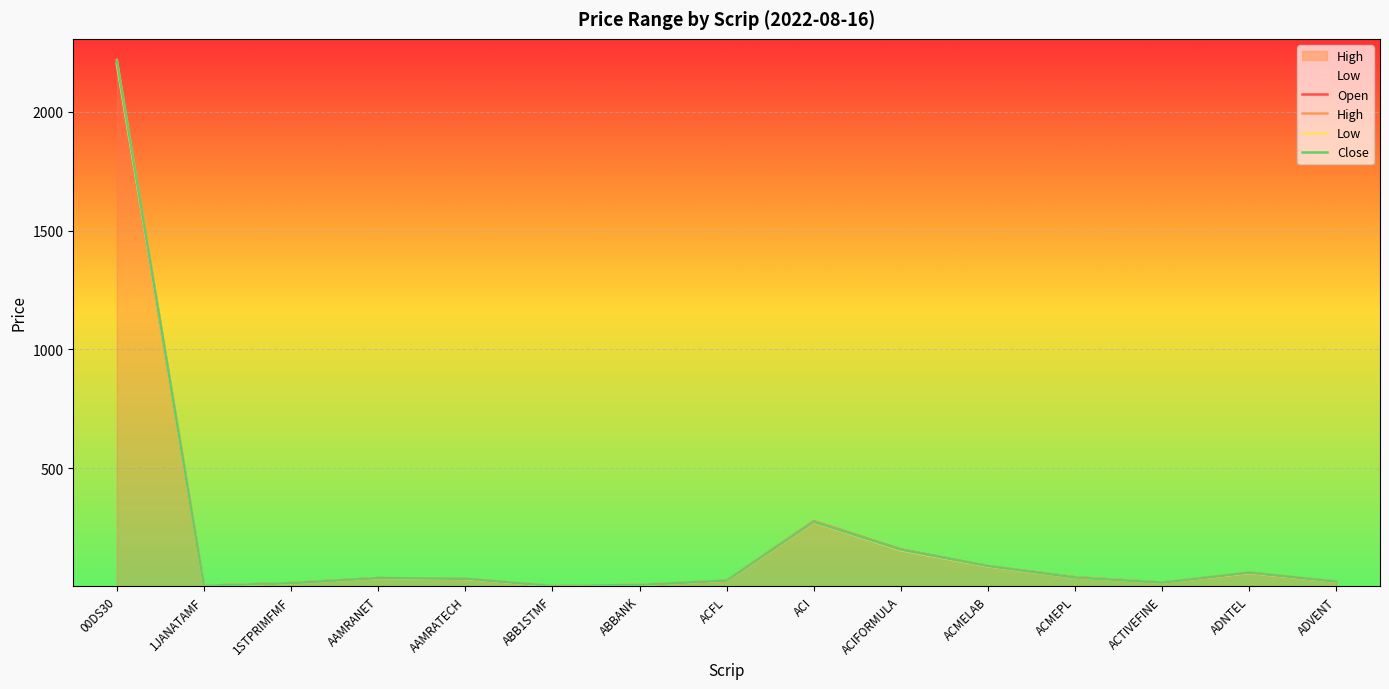

What is the value of the High point at the 12th from the left?

42.6